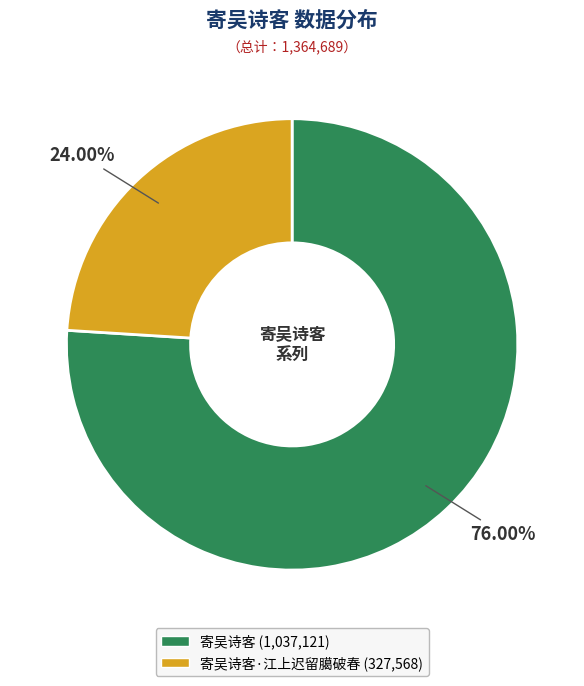

What is the ratio of the value at 寄吴诗客·江上迟留臈破春 (327,568) to the value at 寄吴诗客 (1,037,121)?

0.3